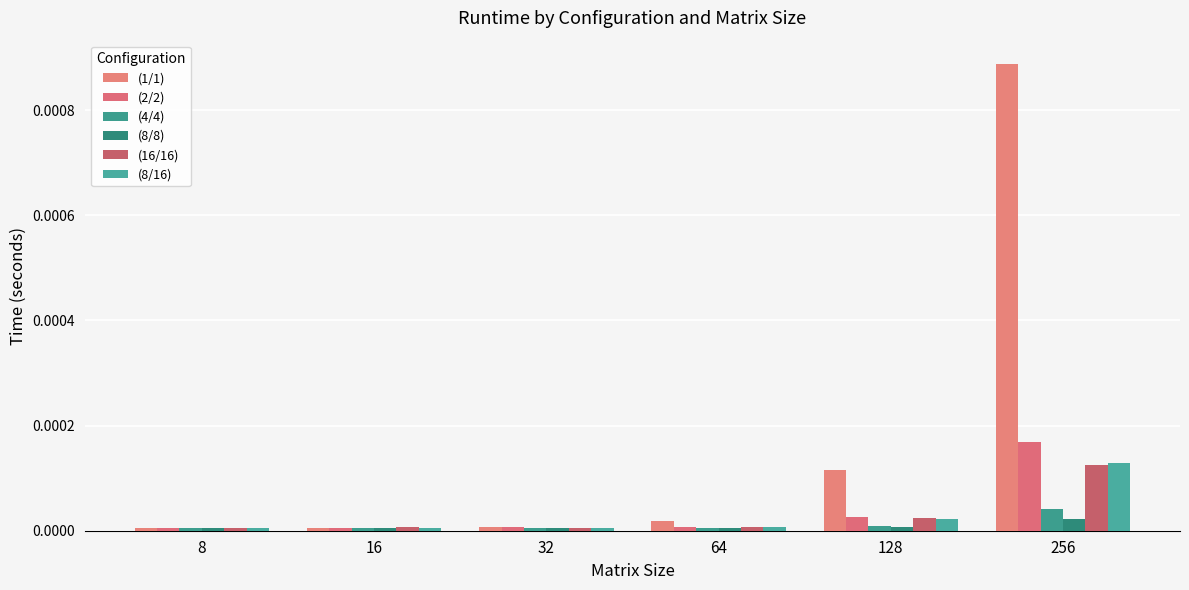

Rank the series by their maximum value, from highest to lowest.

(1/1), (2/2), (8/16), (16/16), (4/4), (8/8)